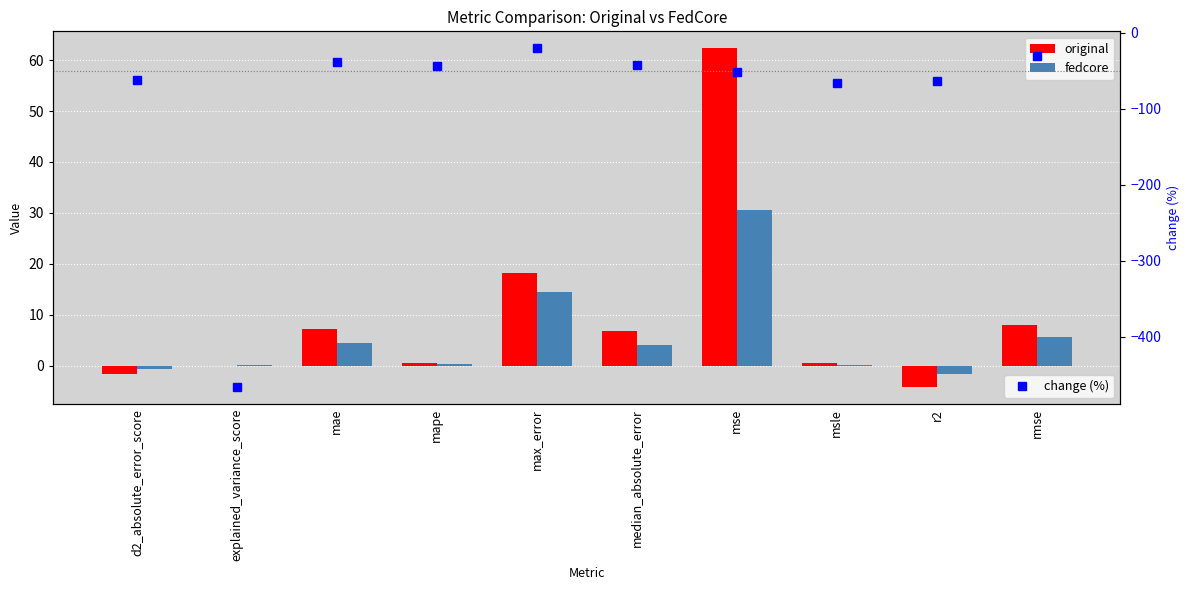

List the series in order of their peak value, highest first.

original, fedcore, change (%)